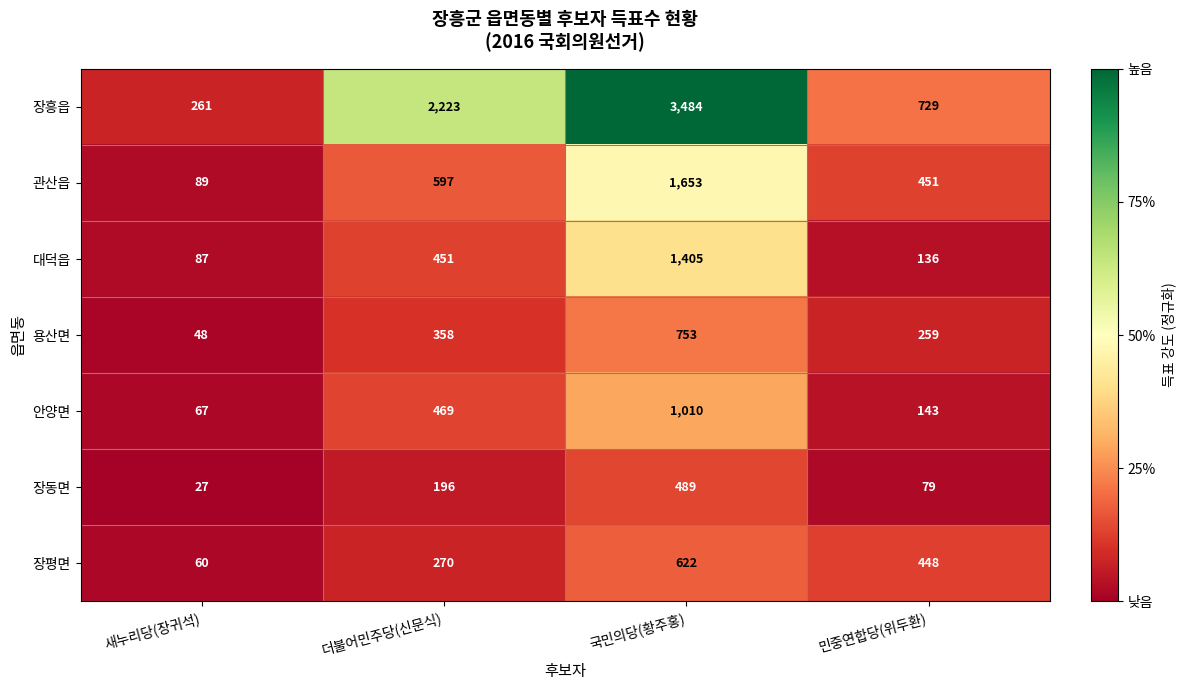

Rank the series by their maximum value, from lowest to highest.

장동면, 장평면, 용산면, 안양면, 대덕읍, 관산읍, 장흥읍